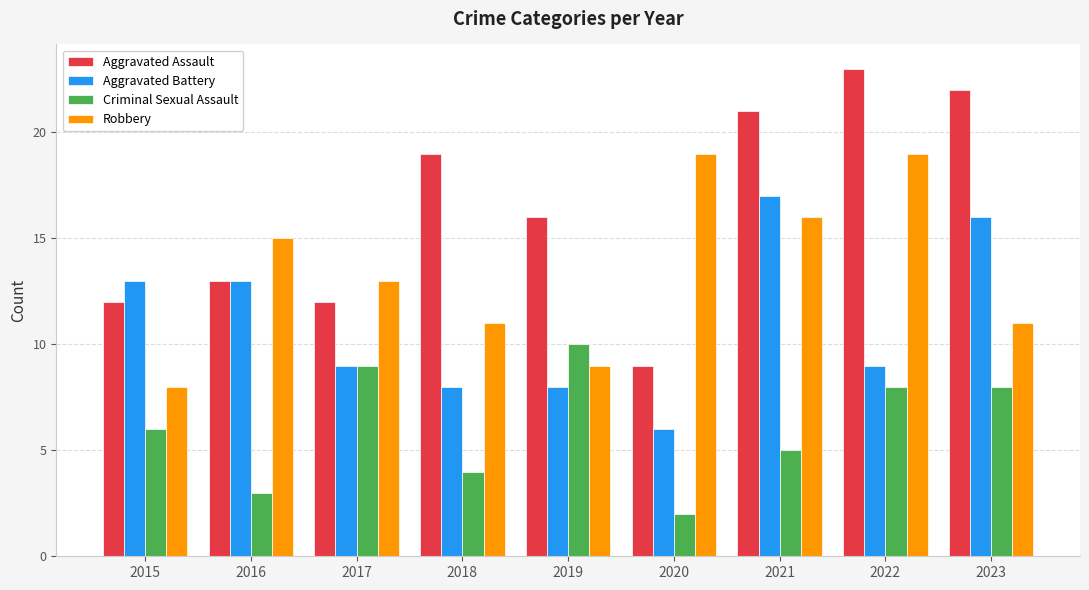

What is the minimum value shown in the chart?

2